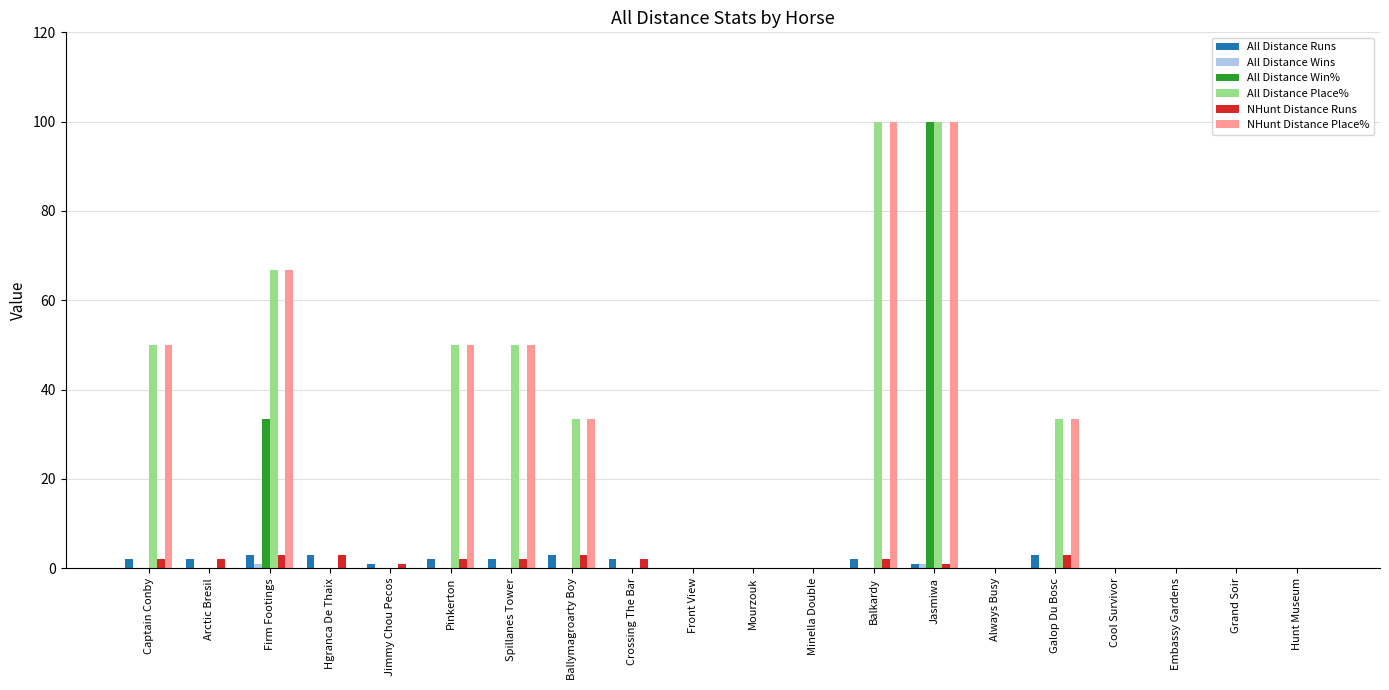

The All Distance Place% series shows 45.4 at Front View. True or false?

False